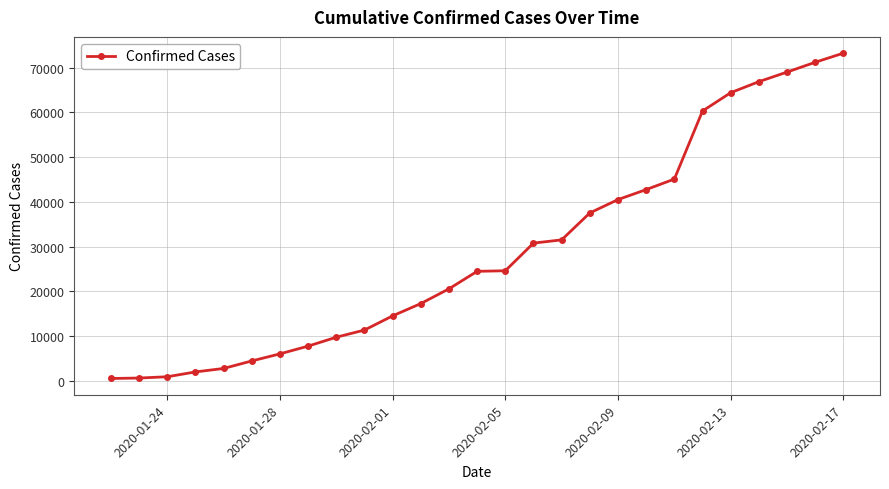

What is the maximum value shown in the chart?

73260